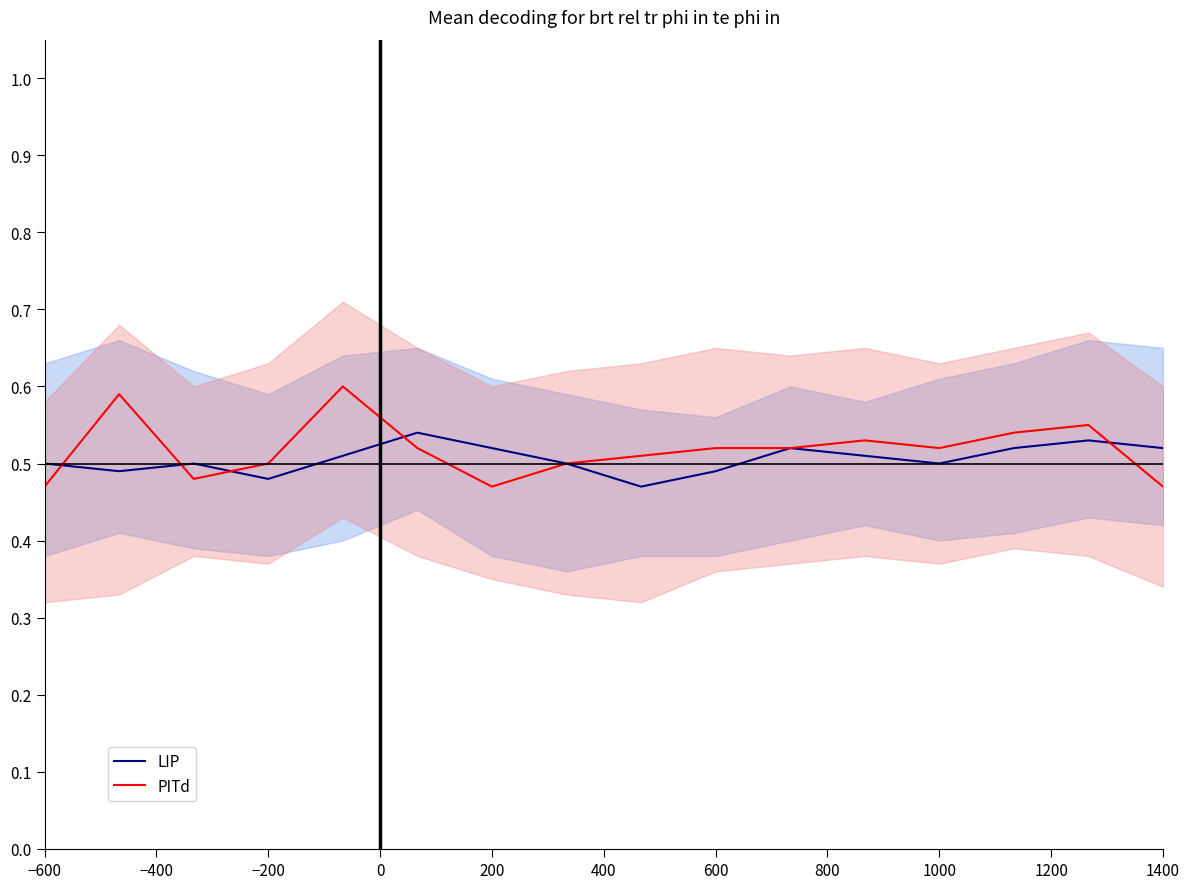

The value of PITd at −200 is 0.5. True or false?

True